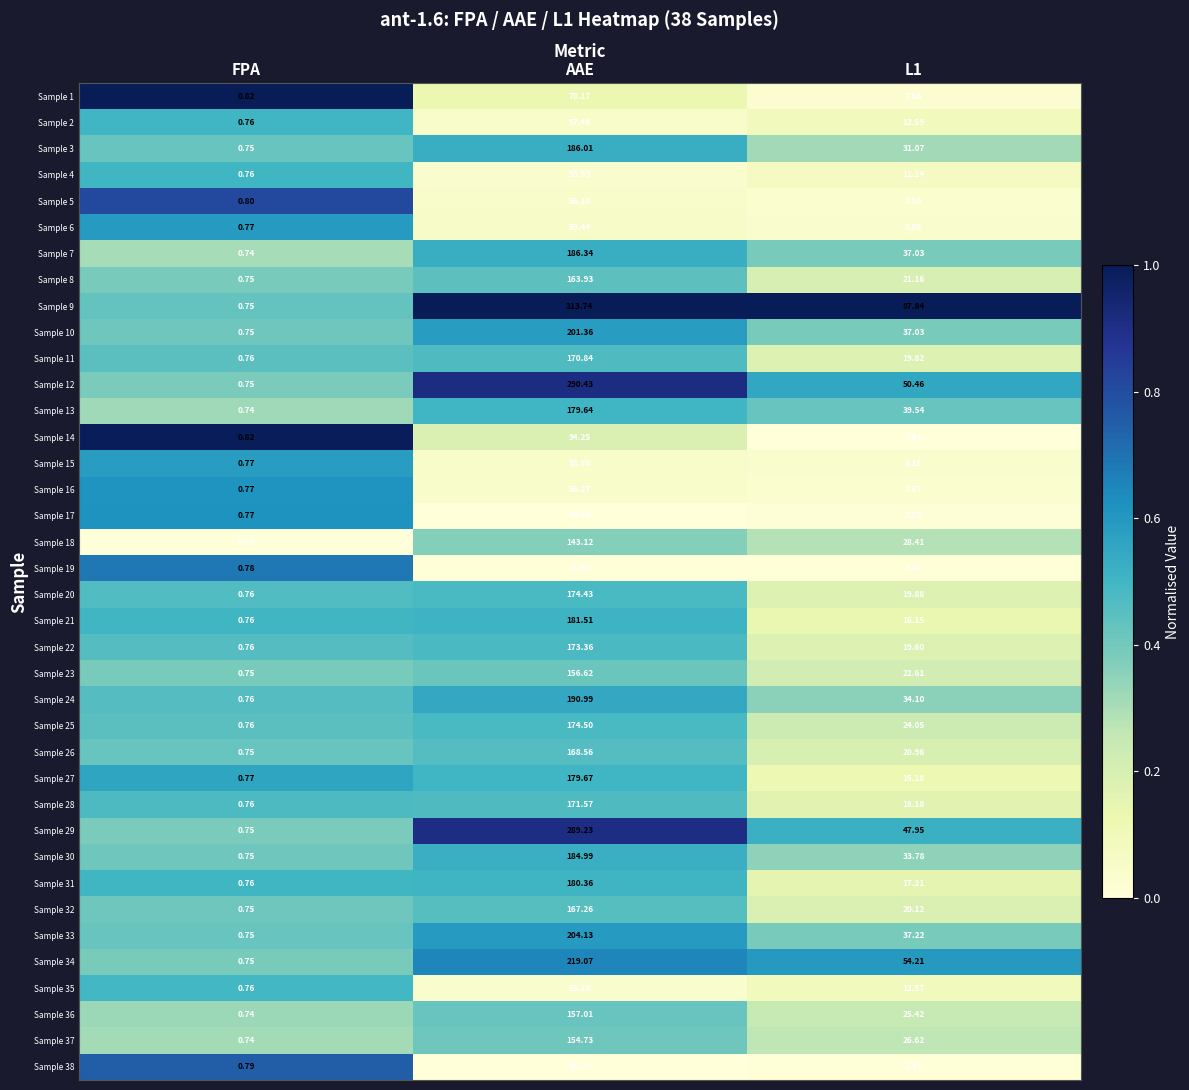

Is the value of Sample 11 at L1 greater than the value of Sample 4 at FPA?

Yes